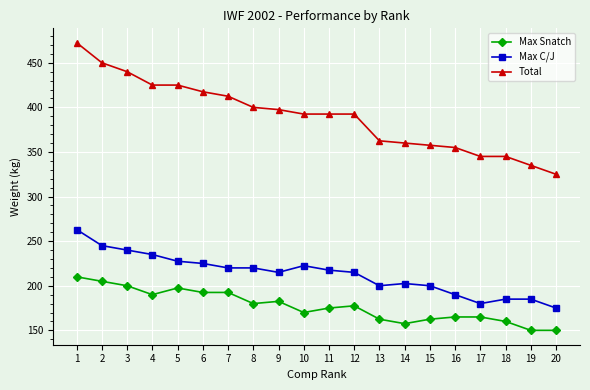

Which series has the largest range (max minus min)?

Total